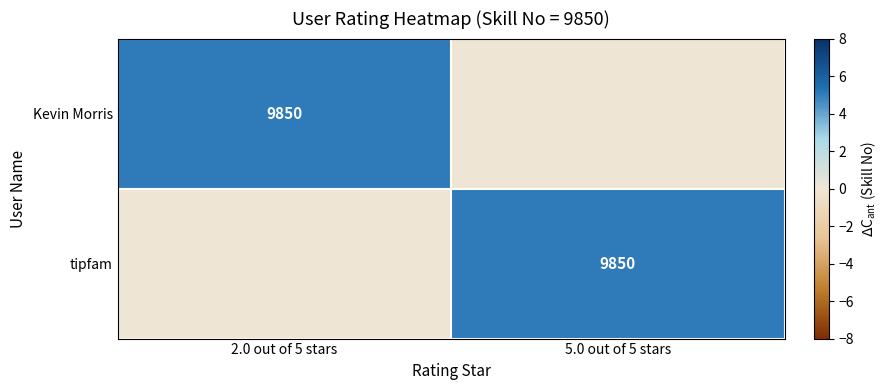

The tipfam series shows 9850 at 5.0 out of 5 stars. True or false?

True